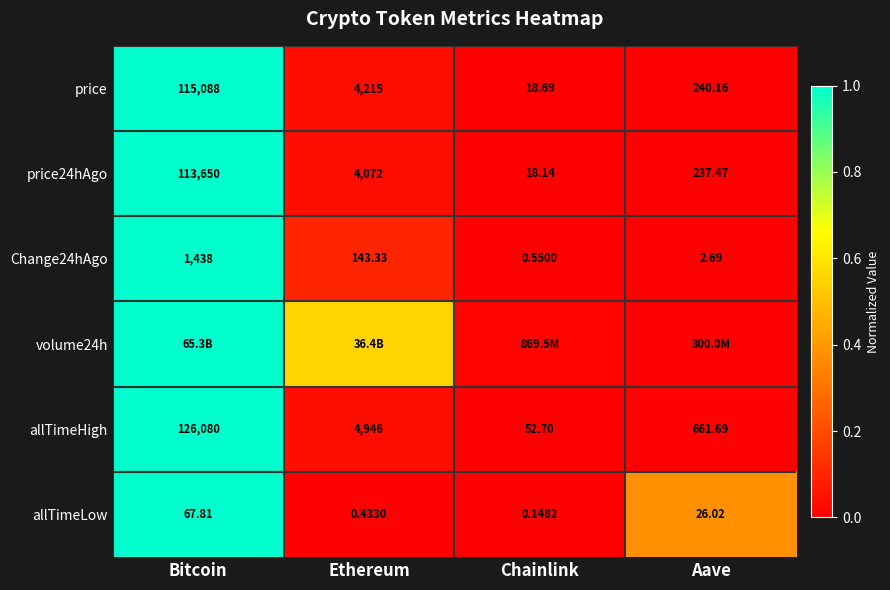

What is the spread (max minus min) of values at Aave?

0.4